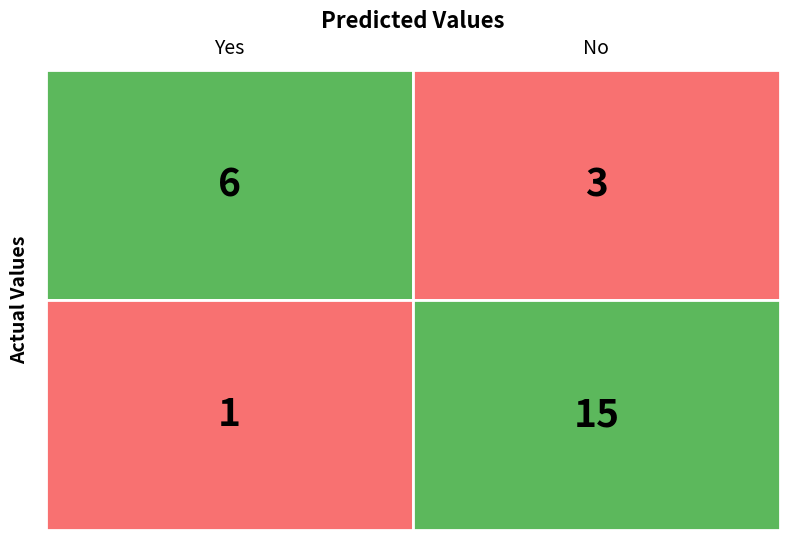

What is the difference between the maximum and minimum values in the accuracy series?

0.3